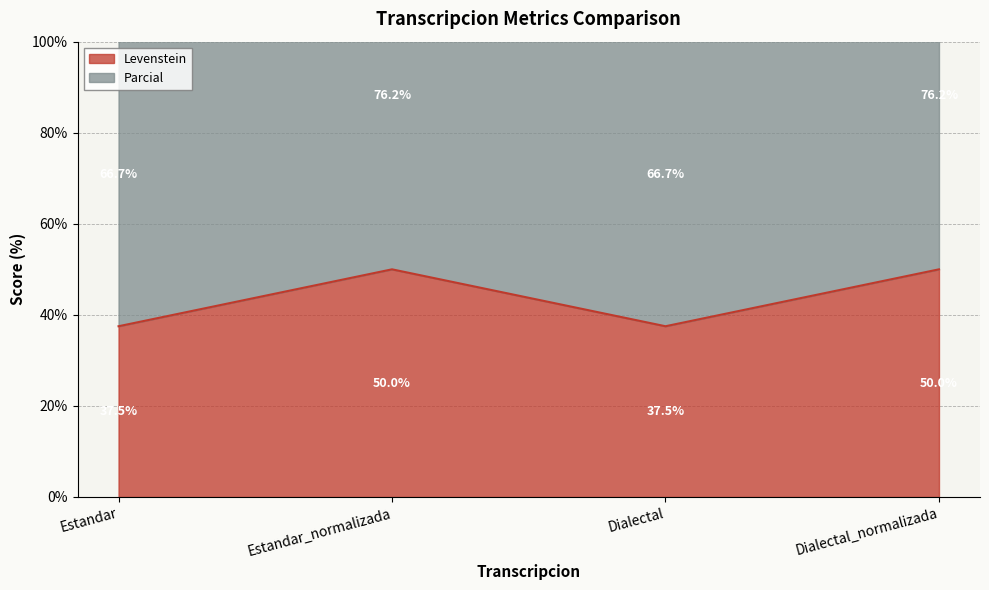

Where is the first local minimum for Parcial?

Dialectal